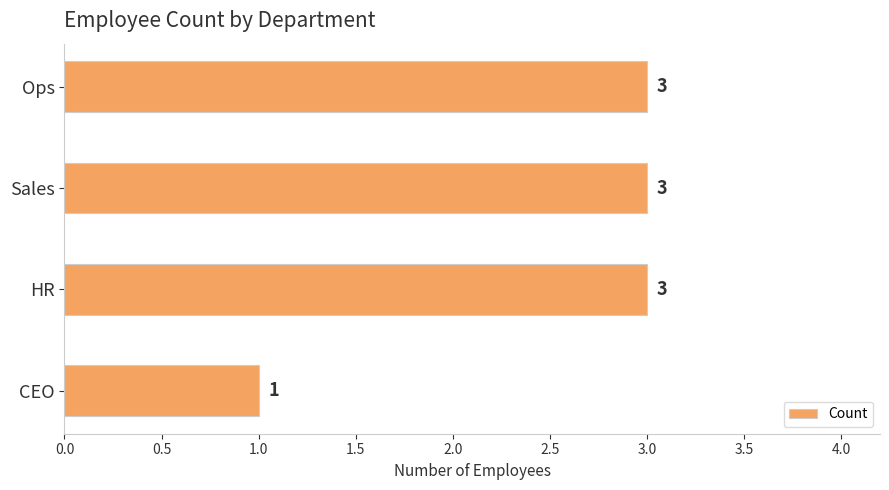

How many values are between 3 and 4?

3